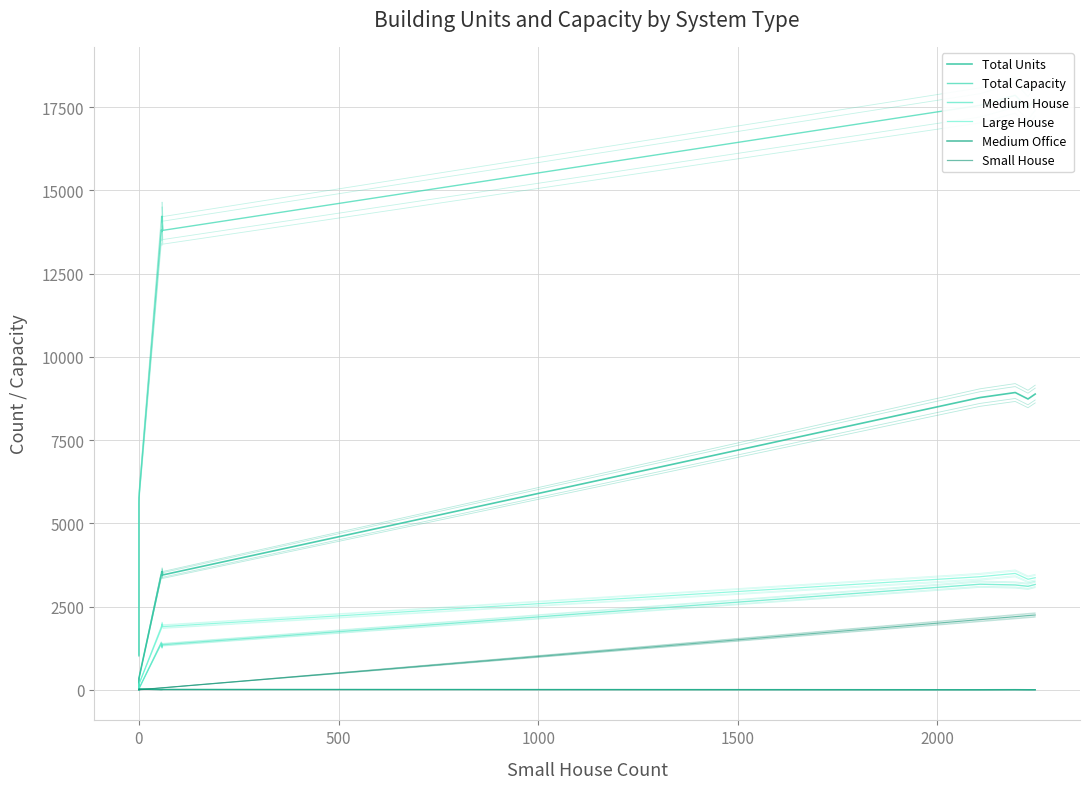

What is the label of the 6th point from the left?

2000